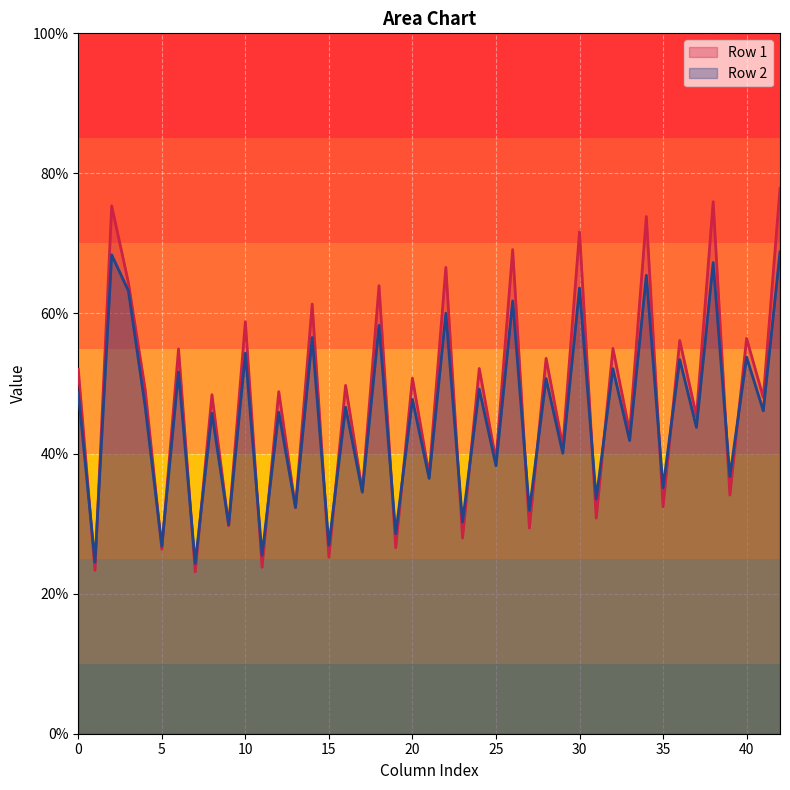

Which series has the largest range (max minus min)?

Row 1